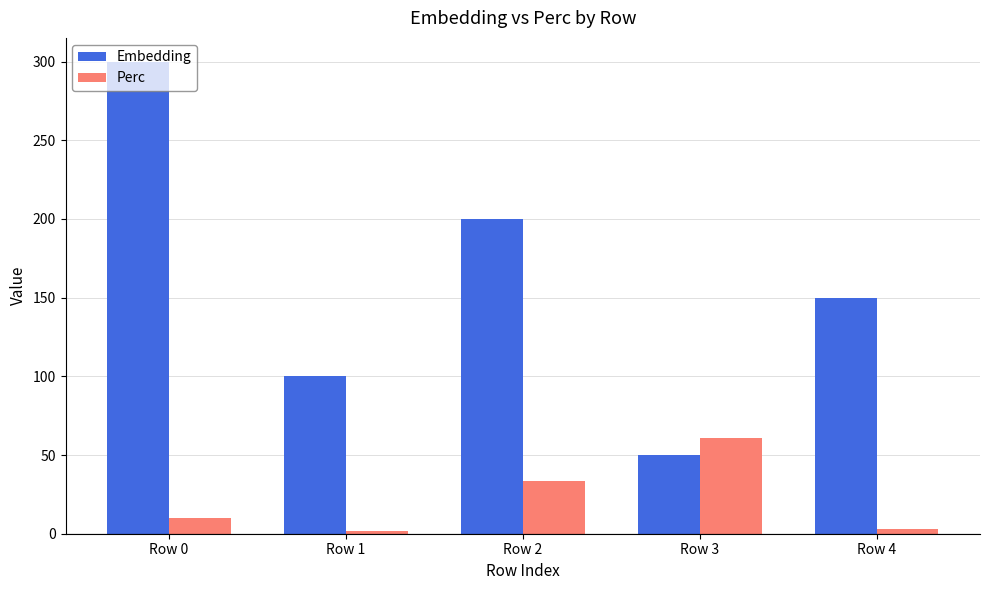

At which label does Embedding first exceed 150?

Row 0